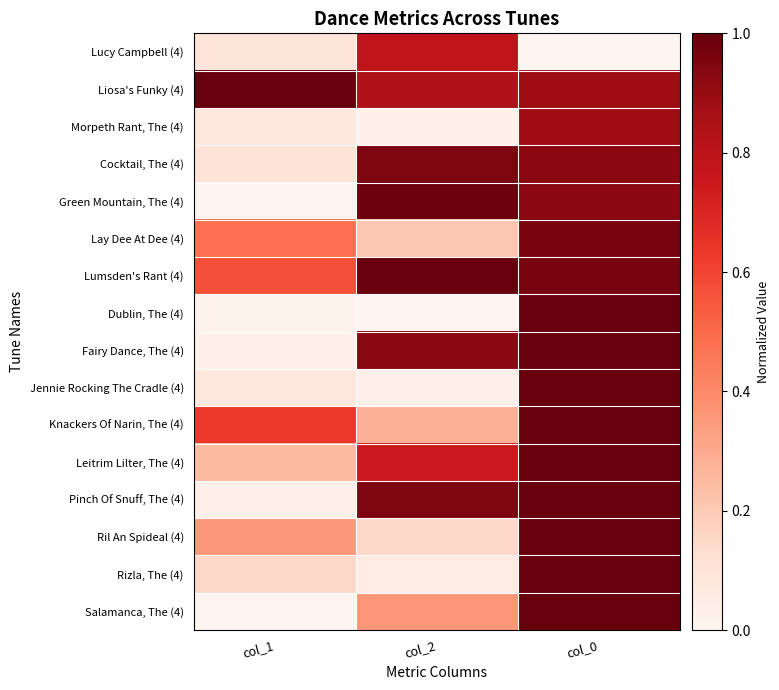

Count the number of data series in this chart.

16